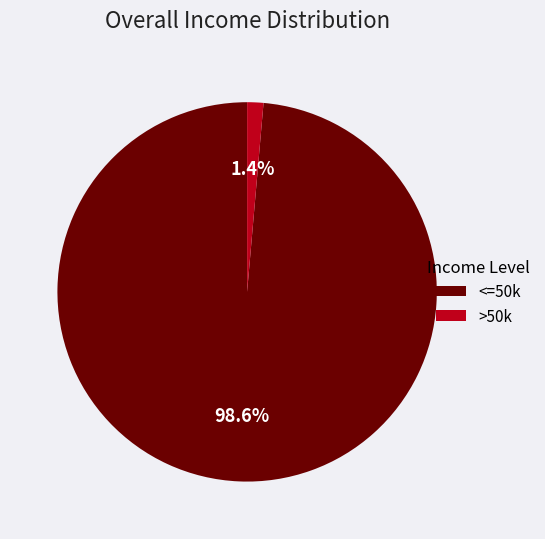

What percentage is NOT represented by <=50k?

1.4%